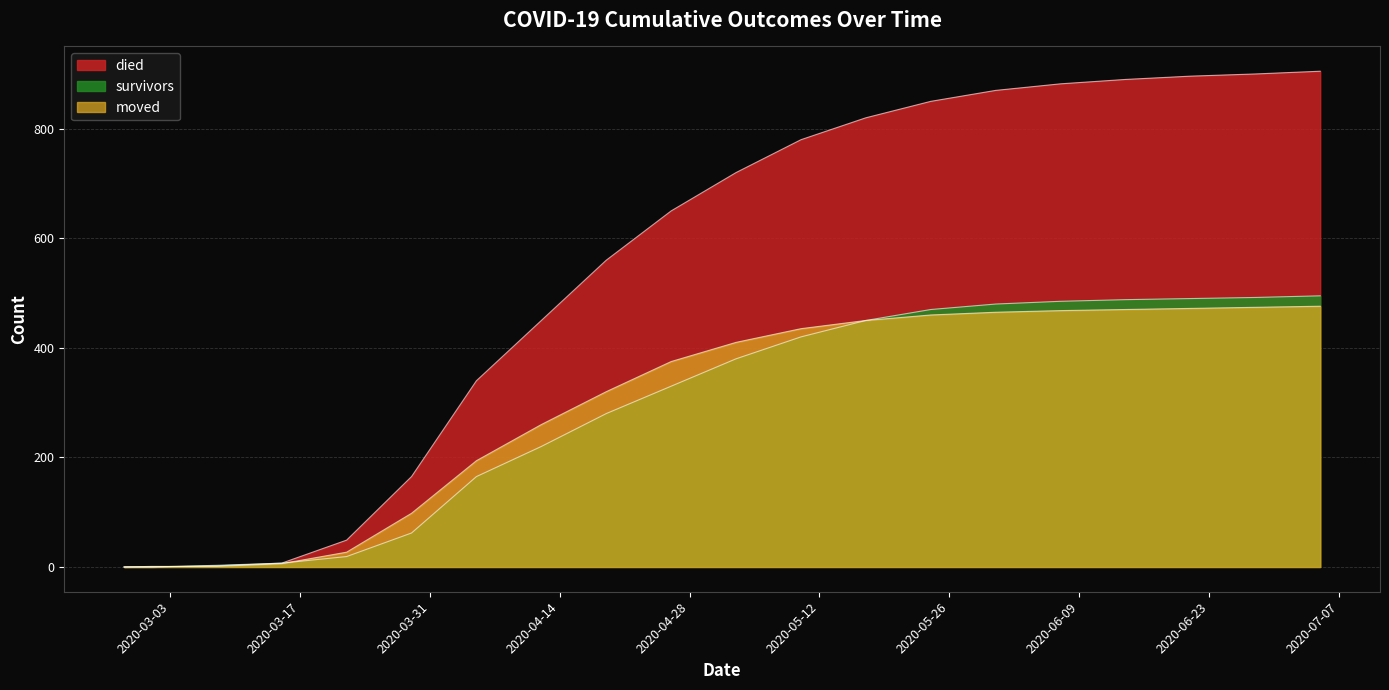

Rank the series by their maximum value, from lowest to highest.

moved, survivors, died